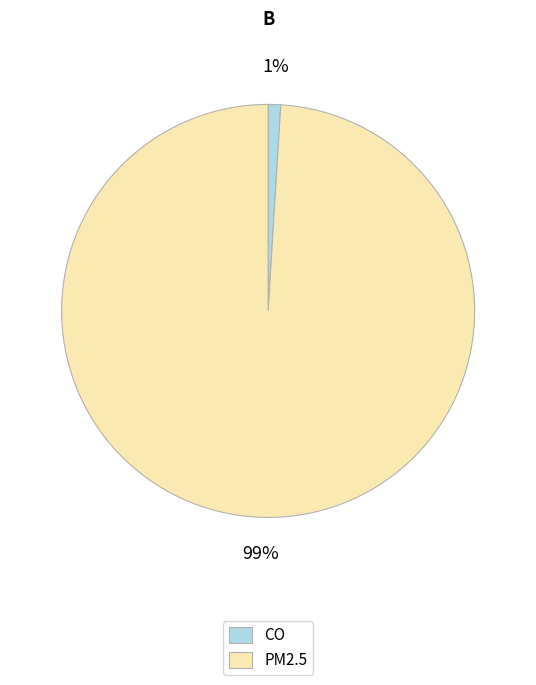

What is the largest slice in the pie chart?

PM2.5